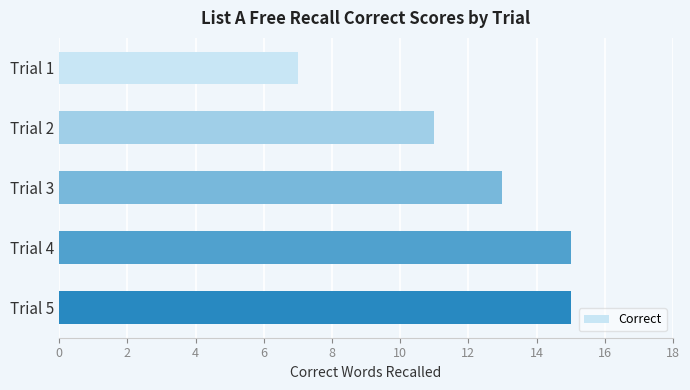

What is the difference between the second highest and second lowest values?

4